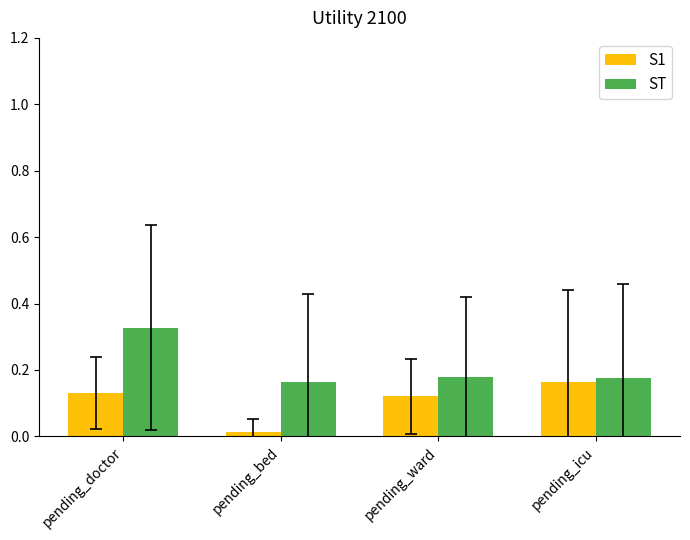

List the series in order of their overall mean, lowest first.

S1, ST